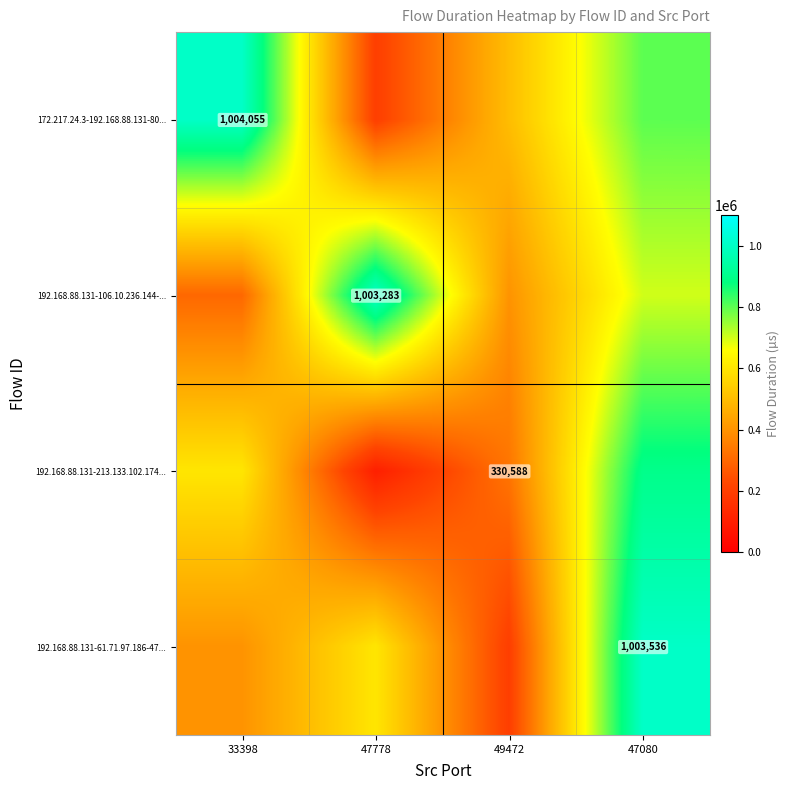

Is it true that 192.168.88.131-213.133.102.174... equals 182228 at 49472?

False